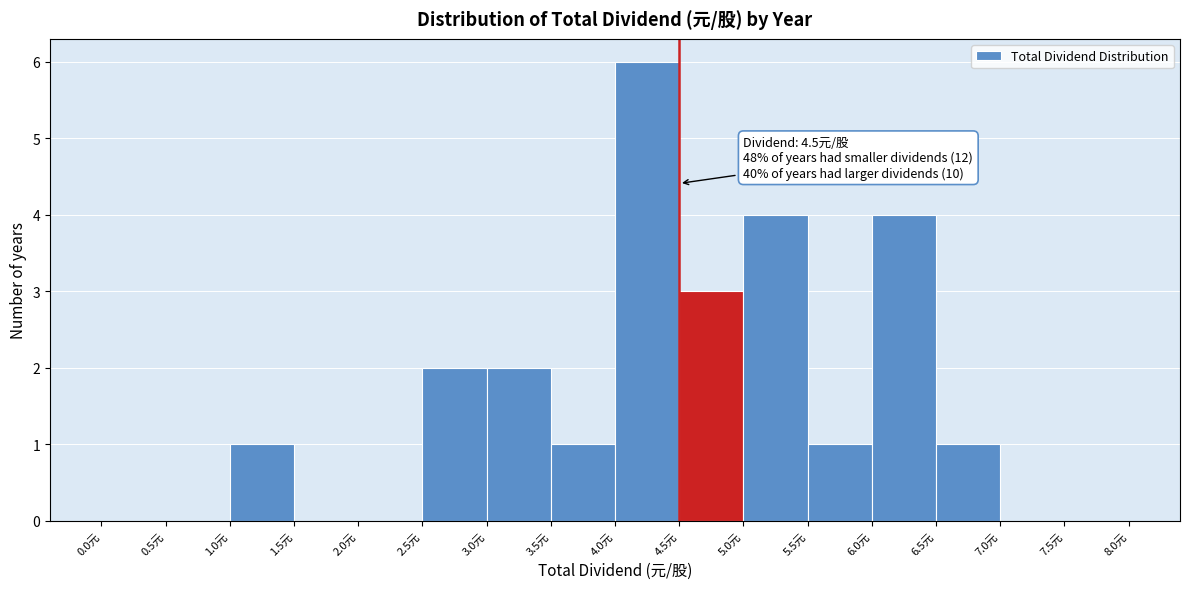

Over which range of the x-axis is the bar tallest?

4.0 to 4.5